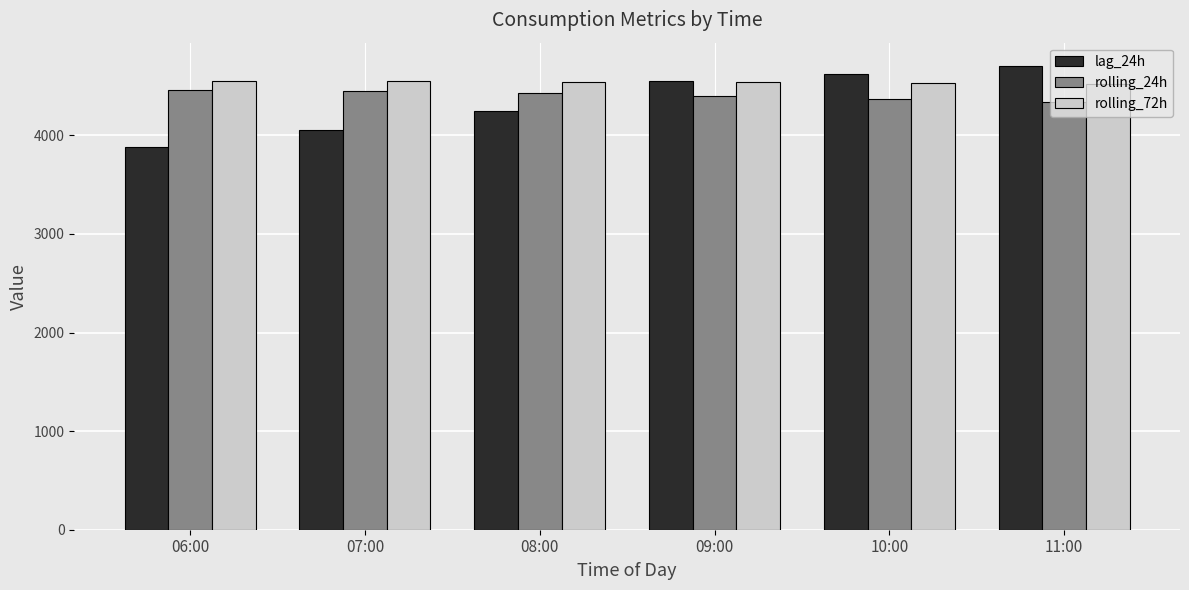

True or false: rolling_24h has a value of 2260.7 at 09:00.

False